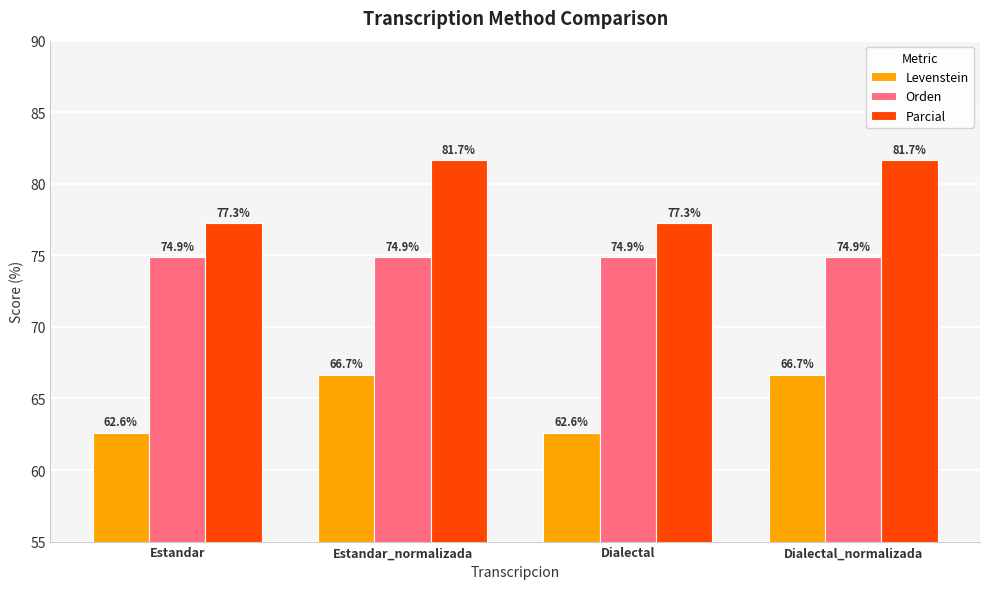

What is the maximum value for Parcial?

81.7